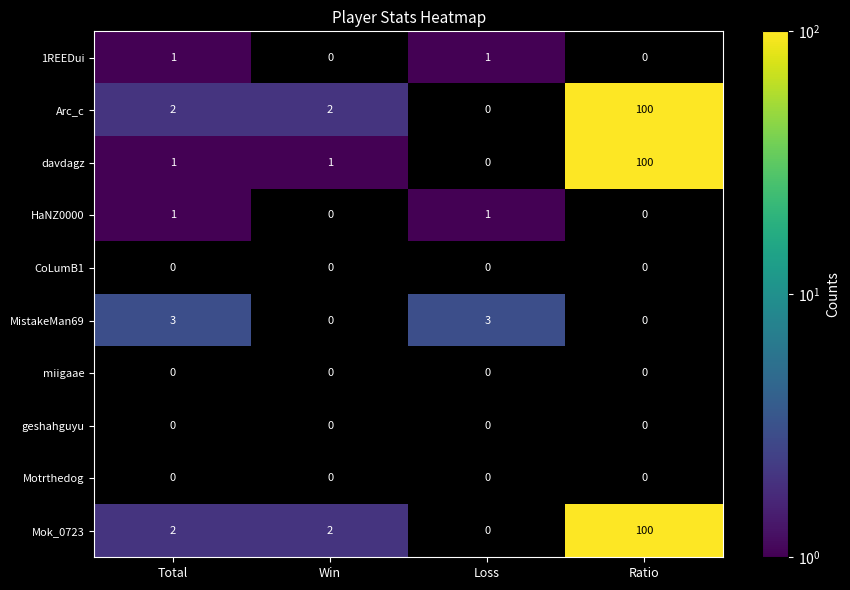

What is the sum of all Mok_0723 values?

104